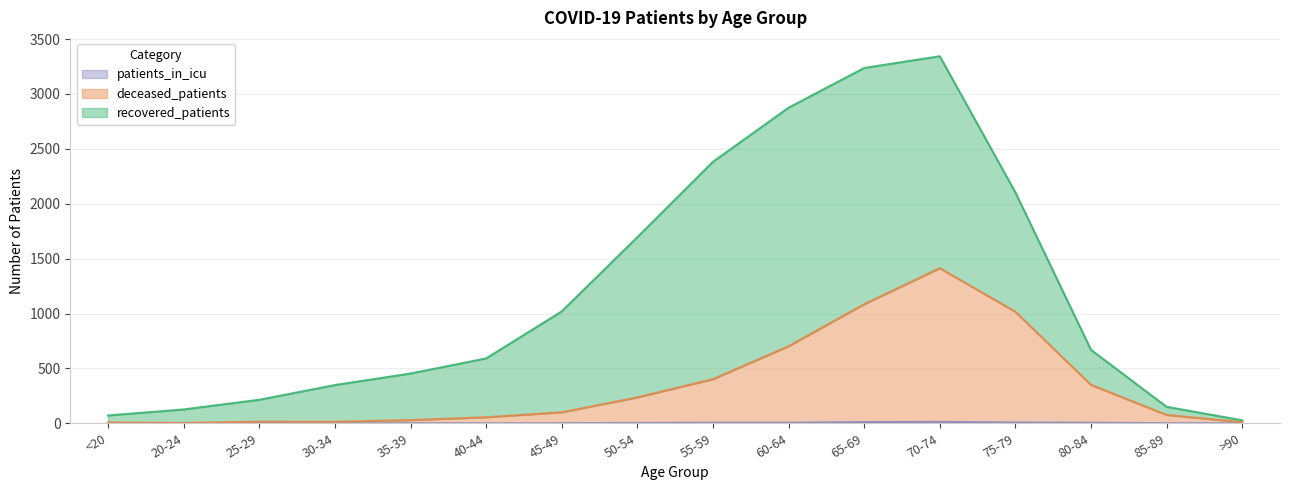

True or false: deceased_patients and patients_in_icu intersect in this chart.

False